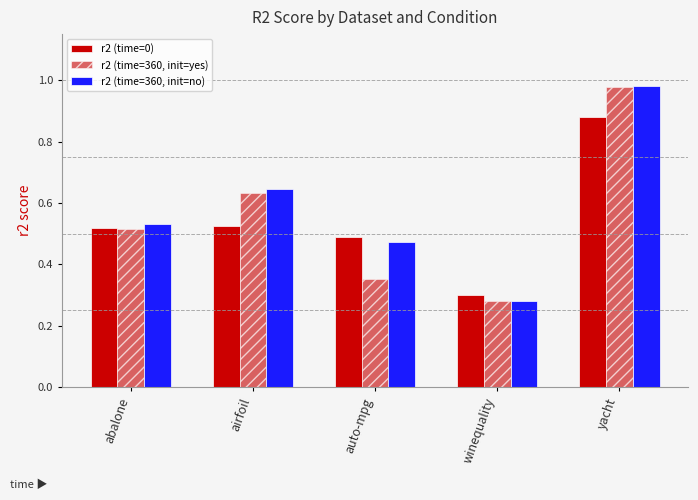

How many groups of bars are there?

5